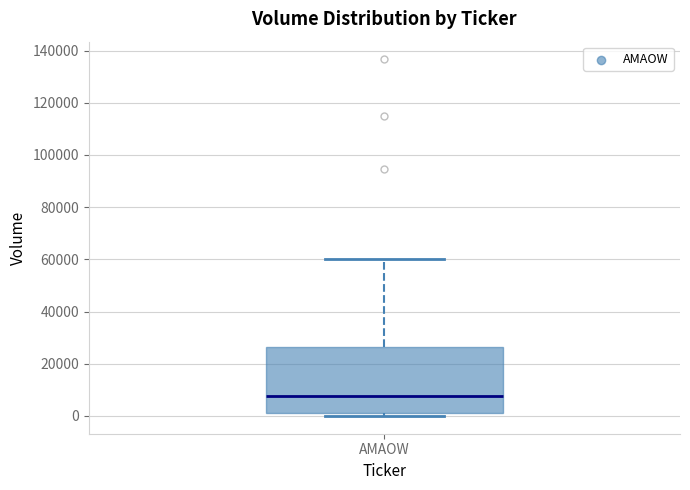

Where does the upper whisker of the box for AMAOW end on the y-axis? The values are not printed on the chart, so give them approximately, as read against the axis.

60000